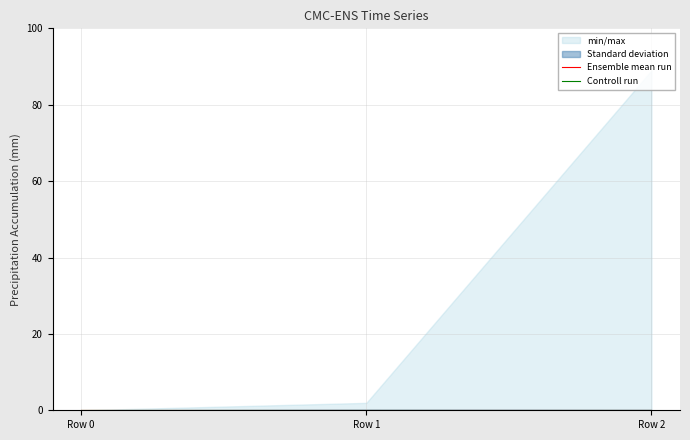

What is the difference between the highest and lowest values at 2?

89.0